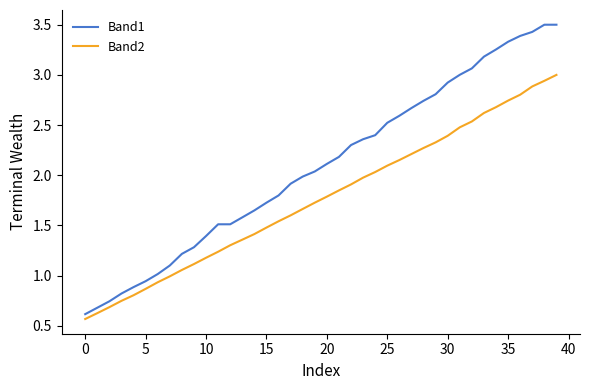

Which series has the largest range (max minus min)?

Band1